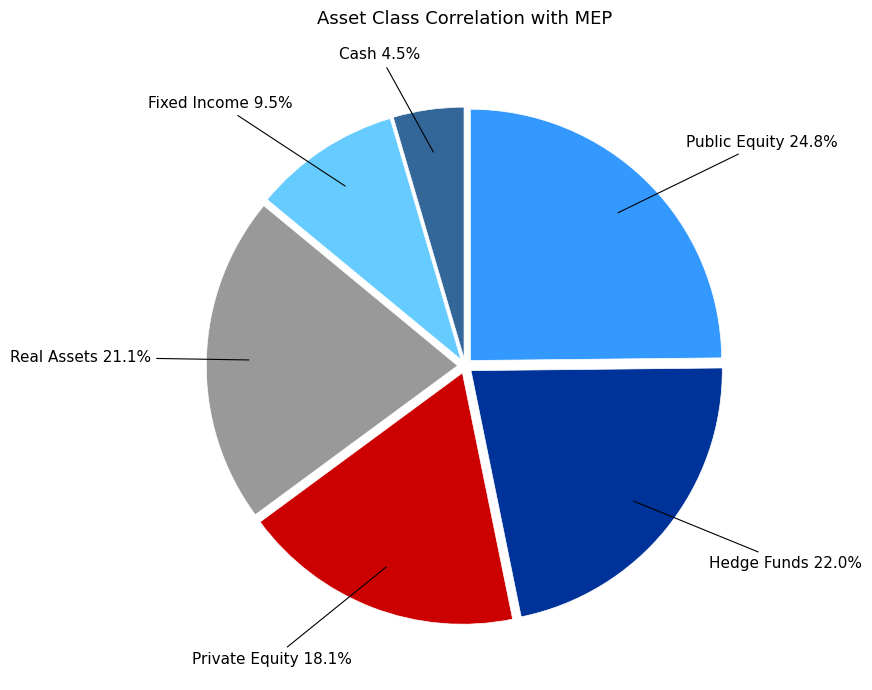

Does any single category account for the majority?

No